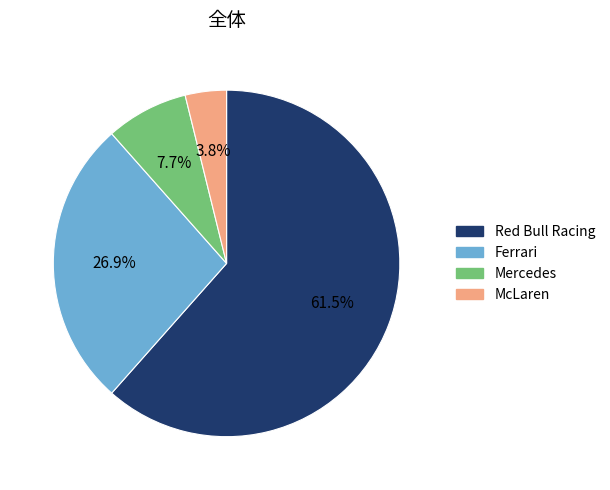

To the nearest percent, what portion does McLaren represent?

4%